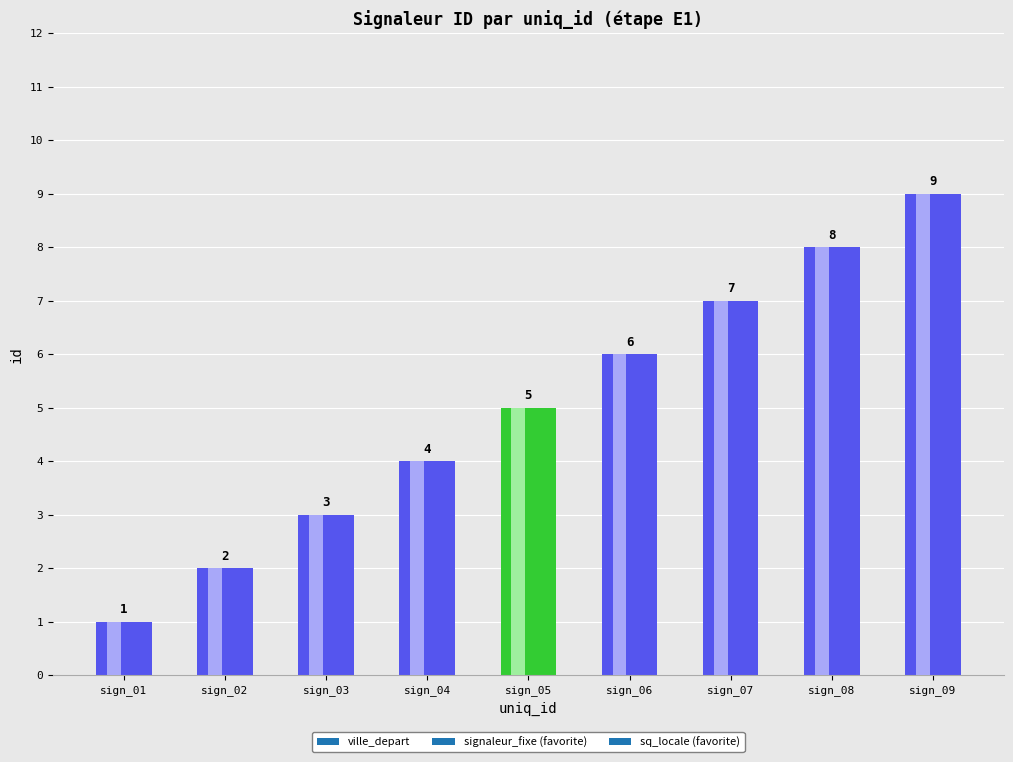

Does the chart contain any negative values?

No